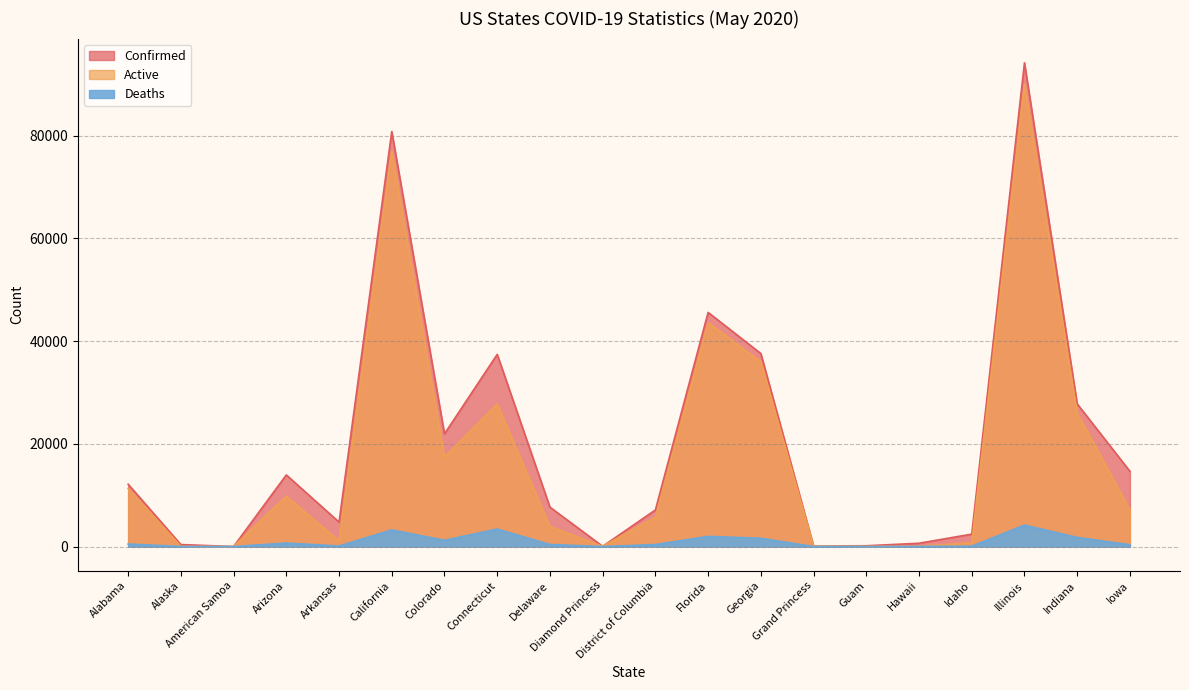

Rank the series by their maximum value, from highest to lowest.

Confirmed, Active, Deaths